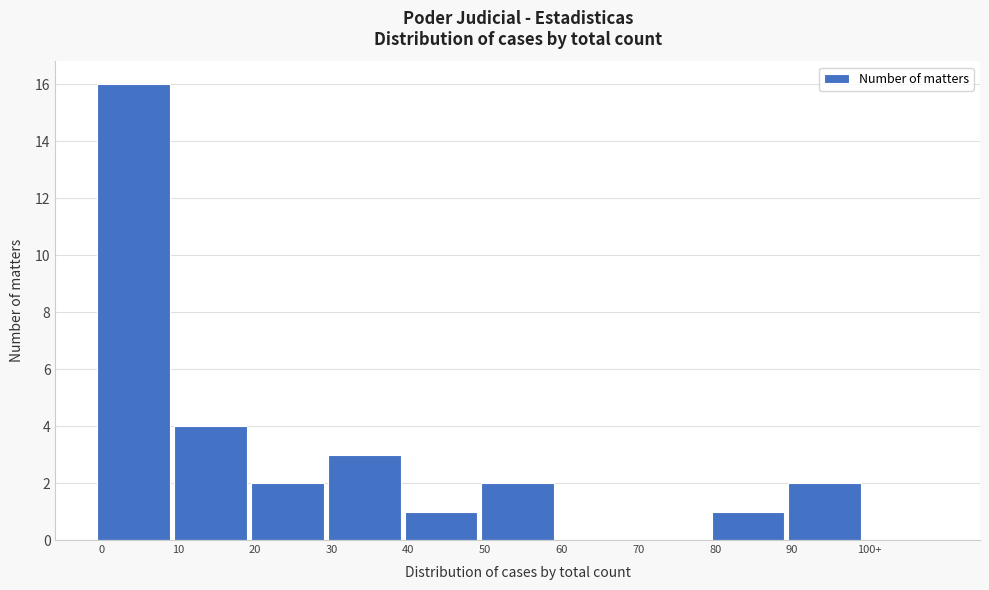

Reading left to right, what are all the values shown in this chart?

0=16	10=4	20=2	30=3	40=1	50=2	60=0	70=0	80=1	90=2	100+=0